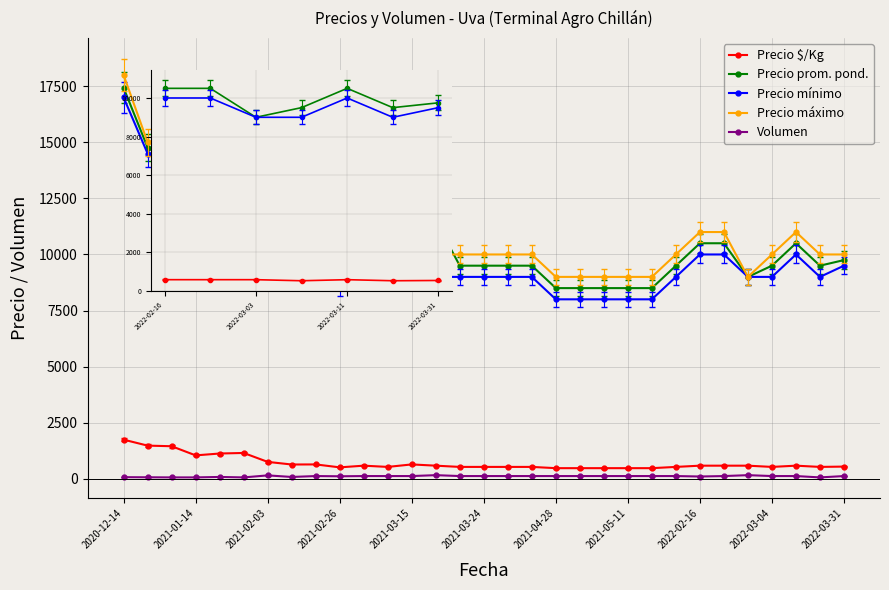

True or false: Precio prom. pond. has more than 2 points higher than both neighbors.

True